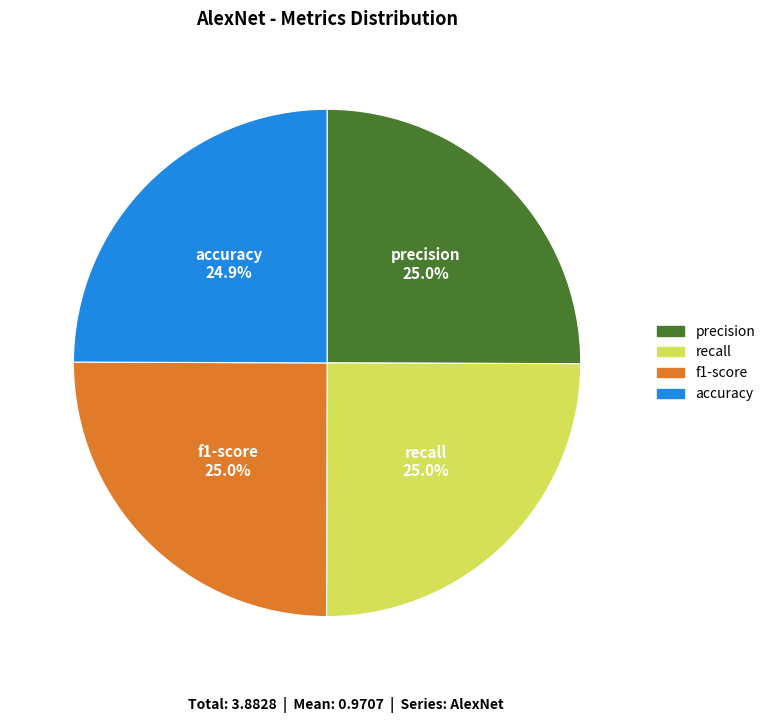

How many segments does this pie chart have?

4